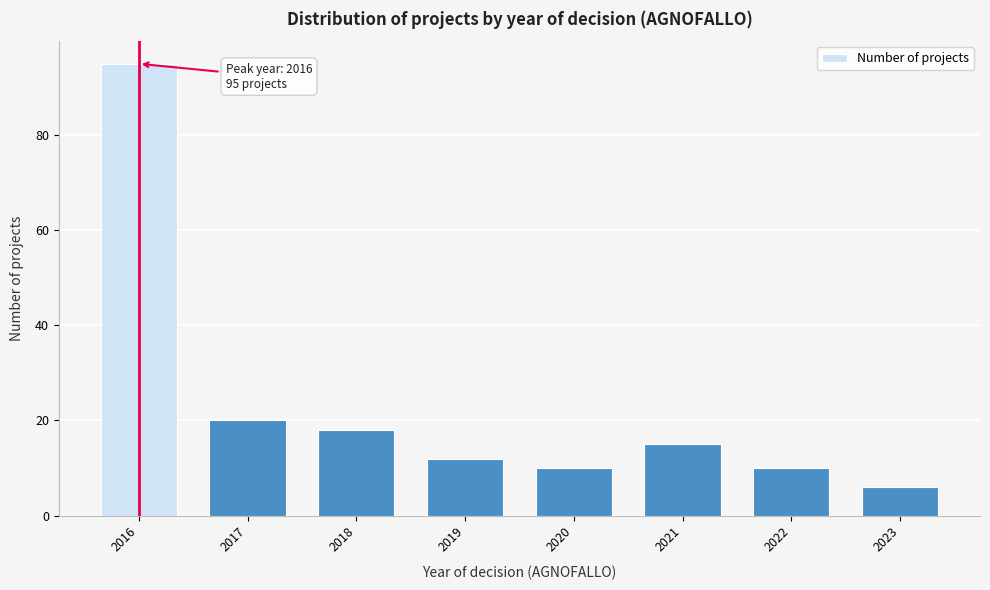

Reading left to right, extract all data points from this chart.

2016=95	2017=20	2018=18	2019=12	2020=10	2021=15	2022=10	2023=6